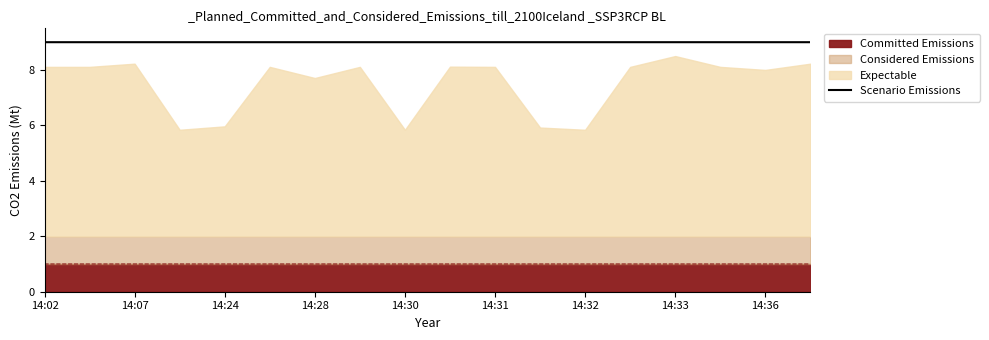

The Committed Emissions series shows 1.0 at 14:34. True or false?

True